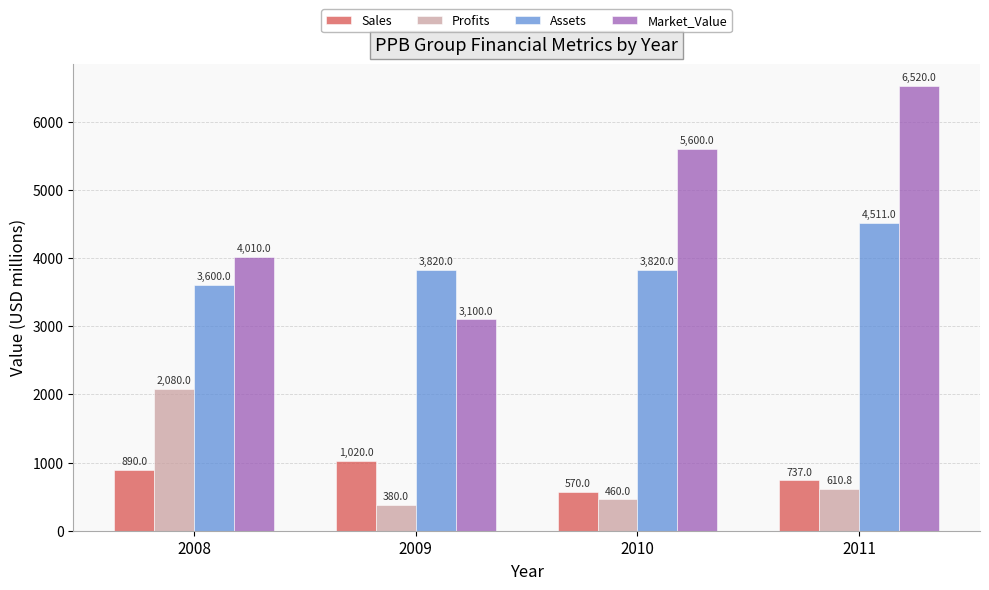

How many groups of bars are there?

4